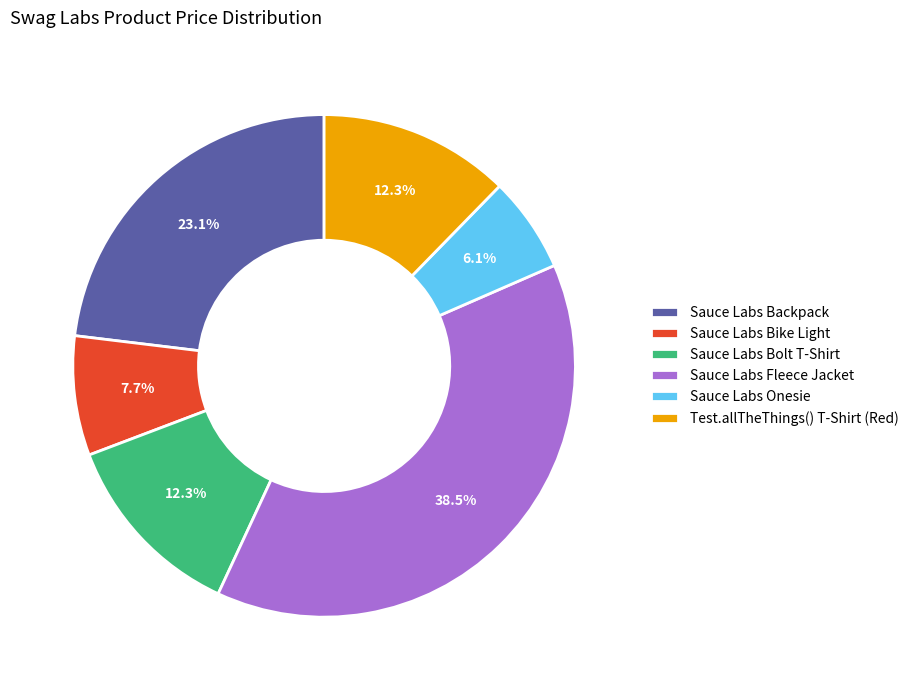

Which category has the smallest portion of the pie?

Sauce Labs Onesie